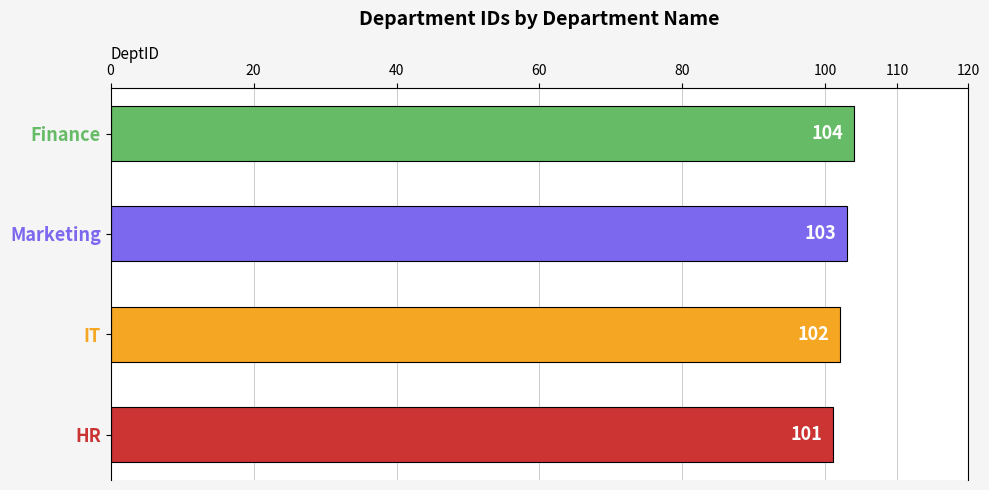

What is the change in value from Marketing to Finance?

+1